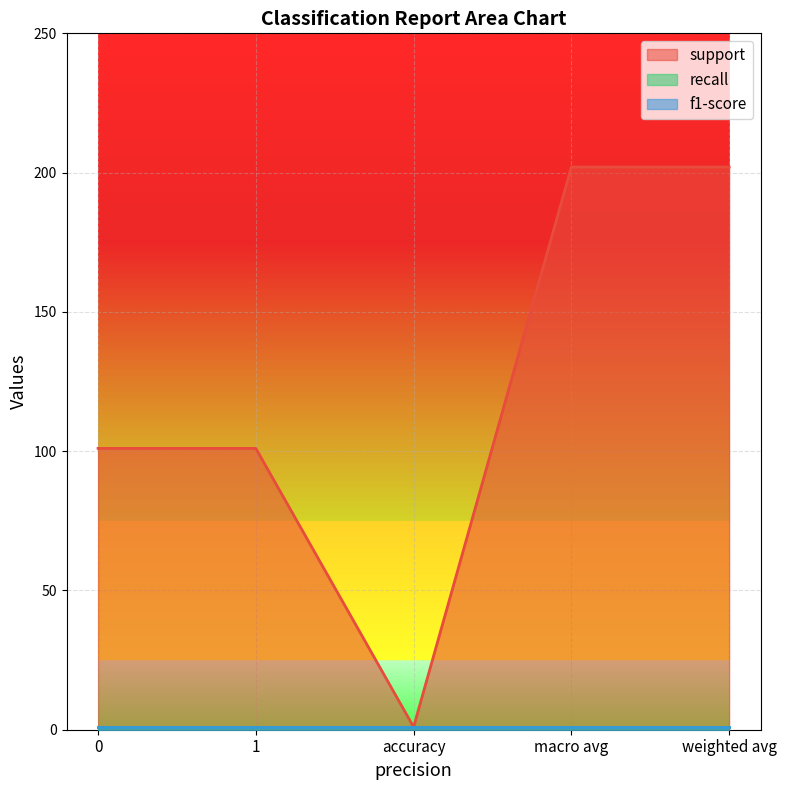

Reading left to right, extract all data points from this chart.

support: 0=101	1=101	accuracy=1	macro avg=202	weighted avg=202
recall: 0=1	1=1	accuracy=1	macro avg=1	weighted avg=1
f1-score: 0=1	1=1	accuracy=1	macro avg=1	weighted avg=1